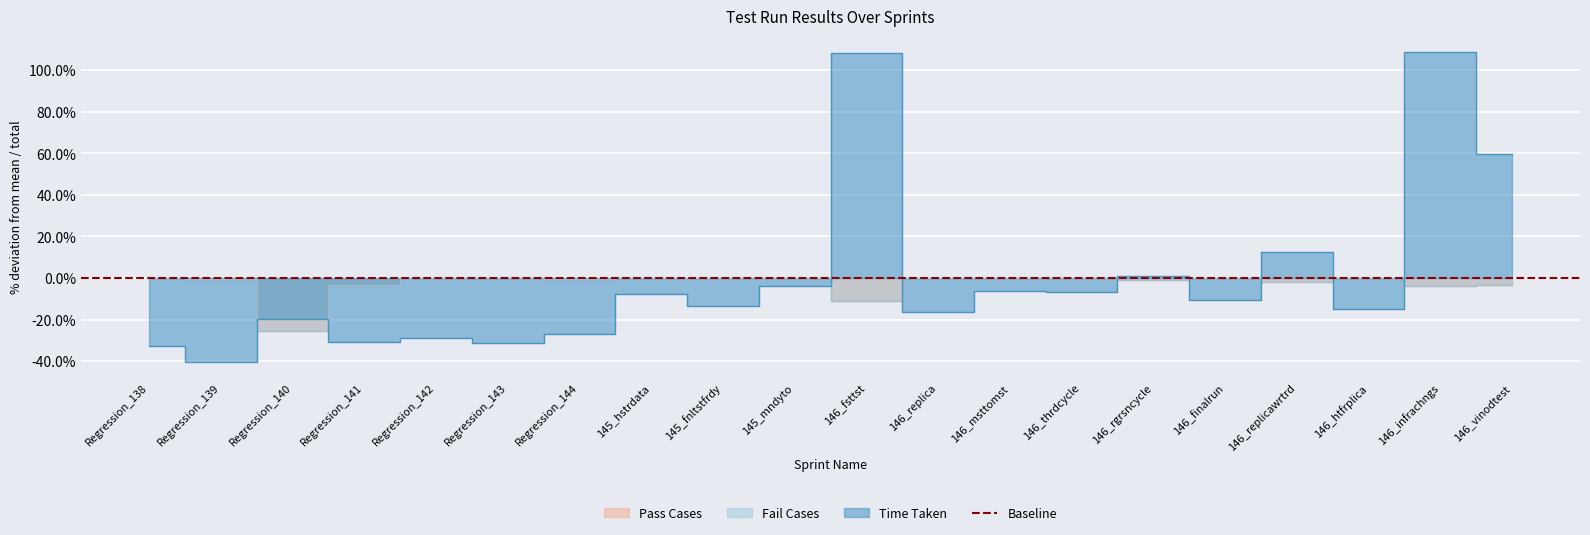

What is the difference between the second highest and second lowest values in the Pass Cases series?

11.2